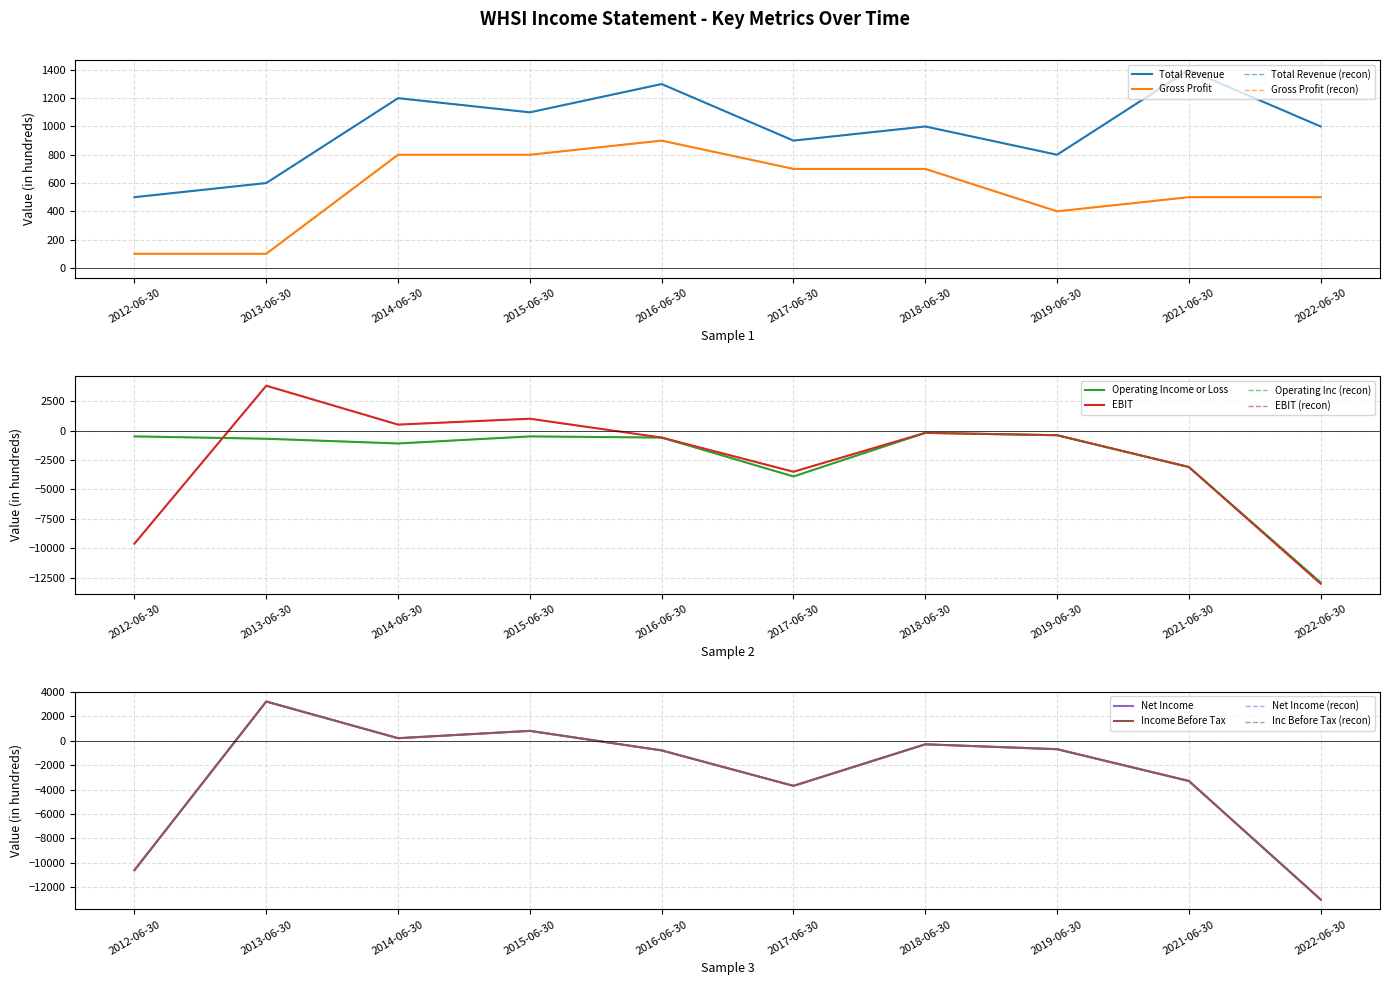

What is the total value across all series at 2019-06-30?

-1000